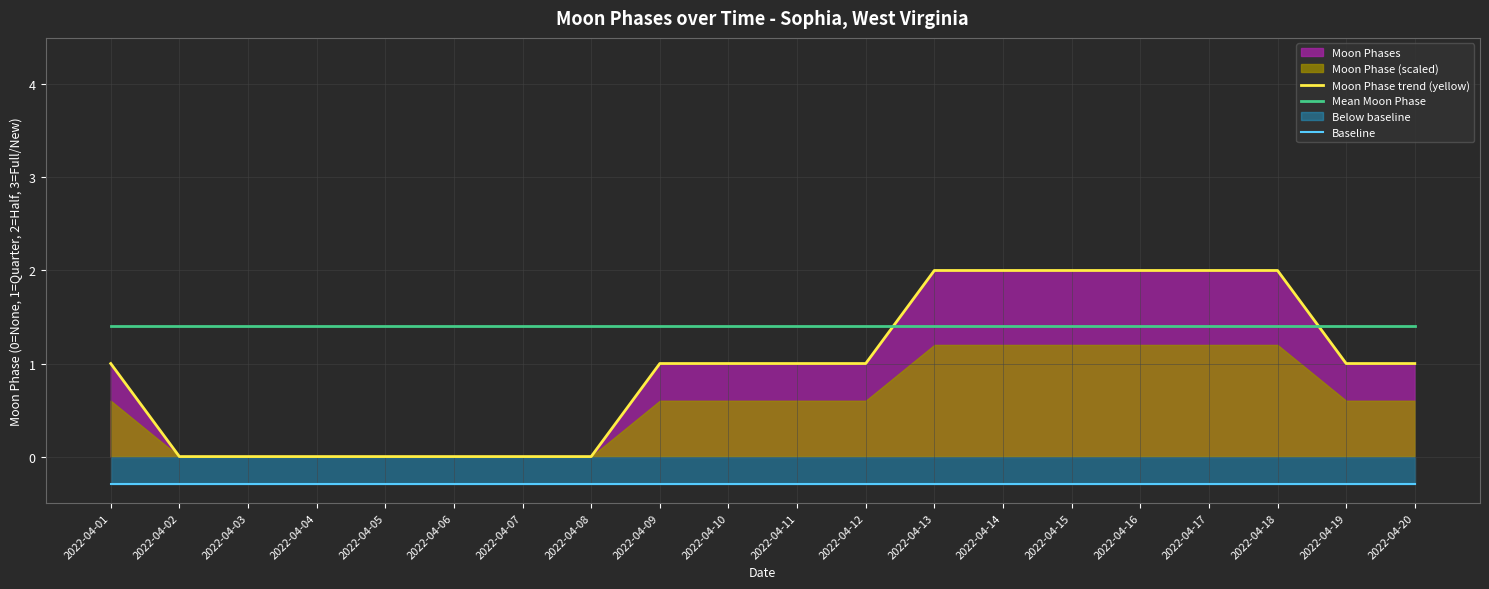

List the series in order of their overall mean, highest first.

Mean Moon Phase, Moon Phase trend (yellow), Baseline